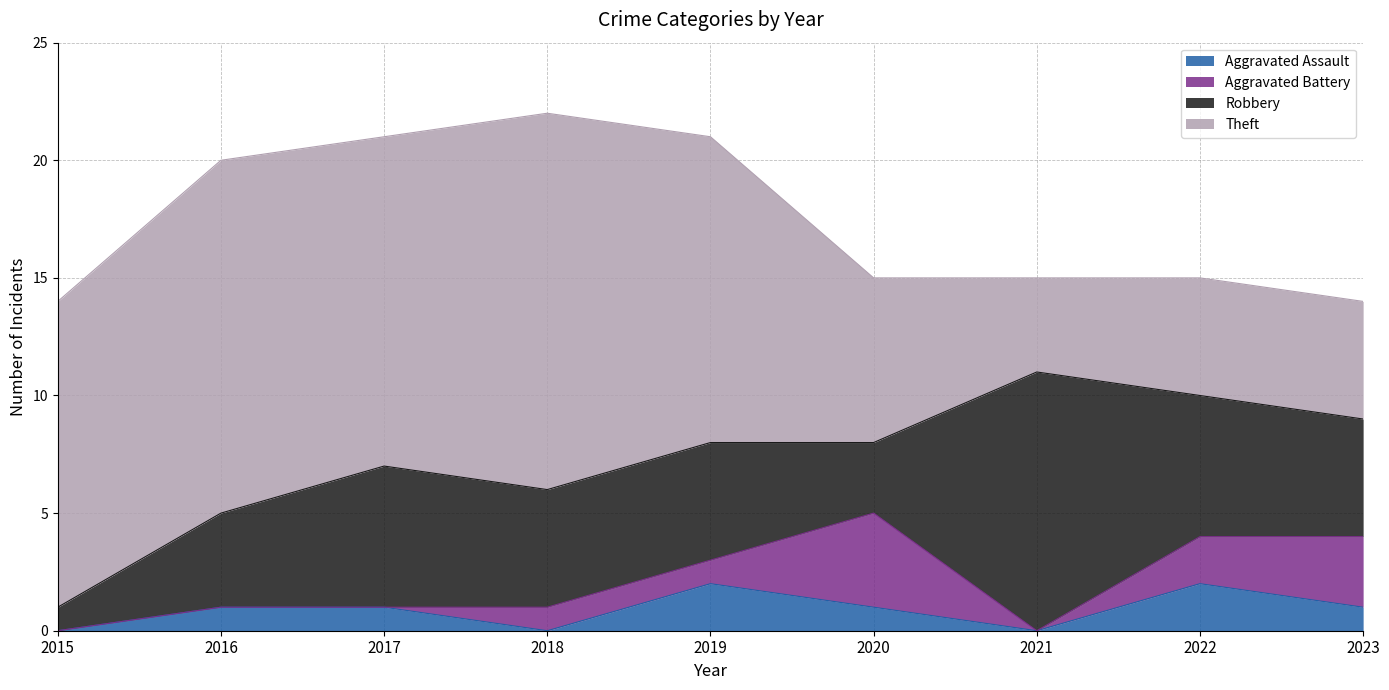

At which label does Robbery reach its peak?

2021